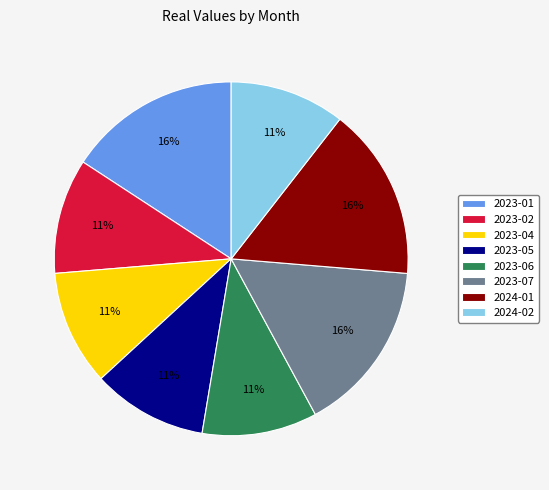

Does 2023-06 account for over 50% of the chart?

No